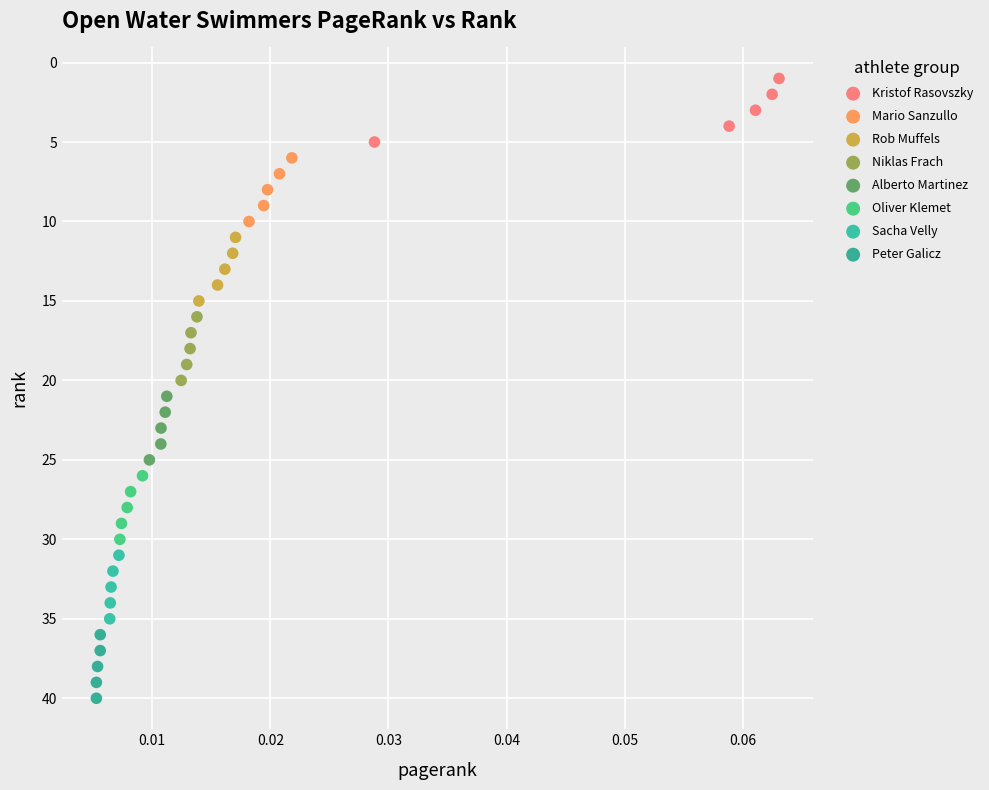

Which series contains the highest Y value?

Peter Galicz